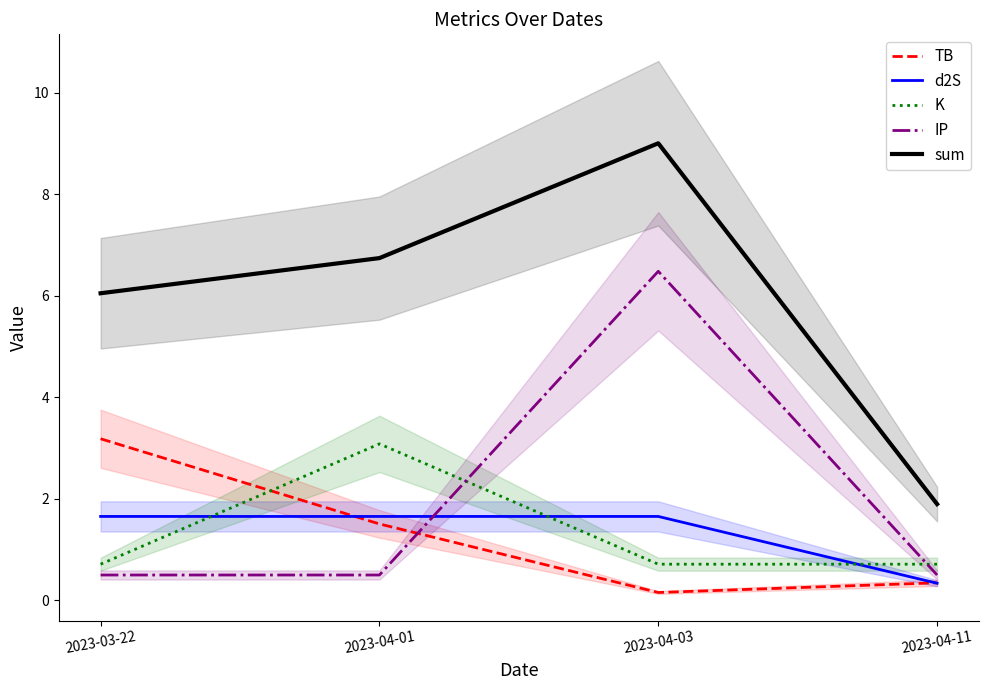

True or false: sum and d2S intersect in this chart.

False